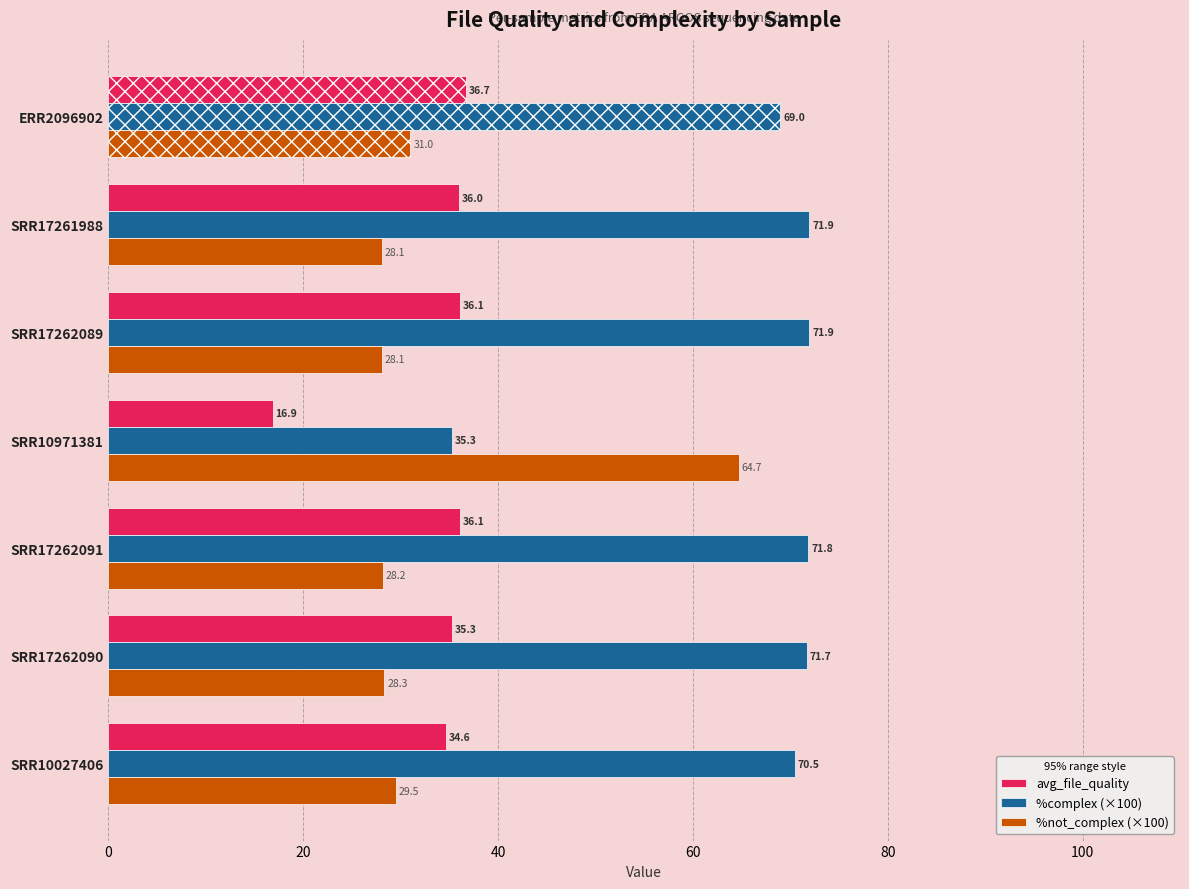

Which label corresponds to the smallest value in the chart?

SRR10971381